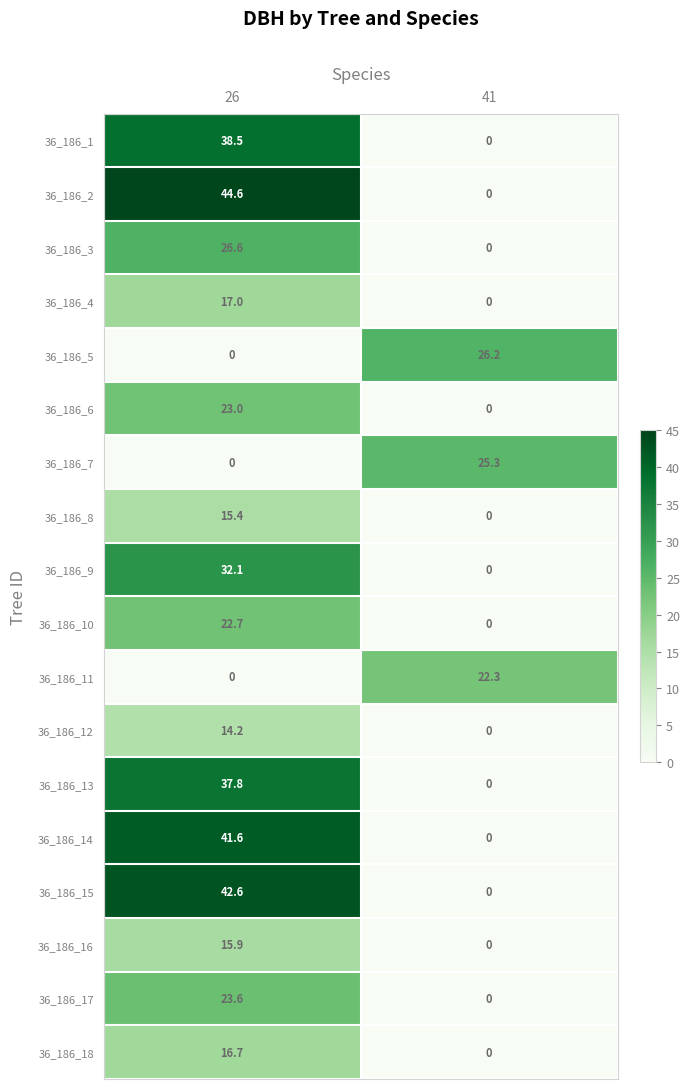

Is the value of 36_186_7 at 41 greater than the value of 36_186_2 at 26?

No